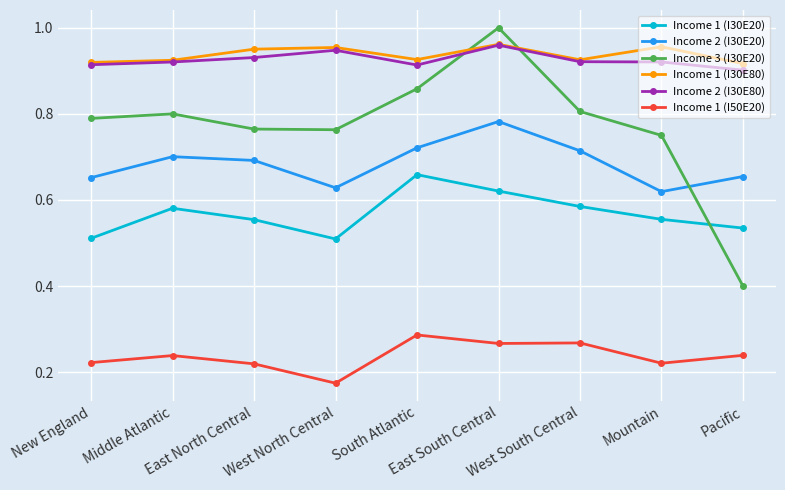

True or false: Income 2 (I30E80) and Income 1 (I50E20) intersect in this chart.

False